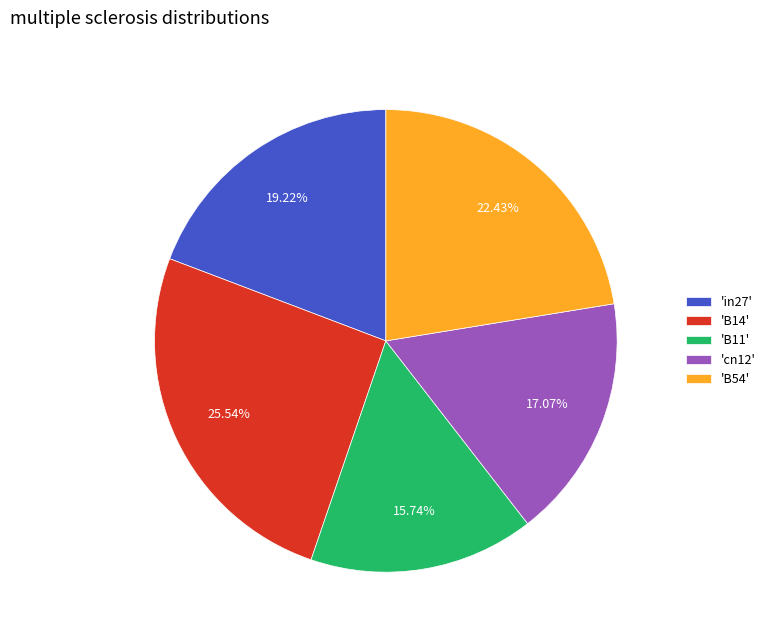

Which category has the biggest portion of the pie?

'B14'